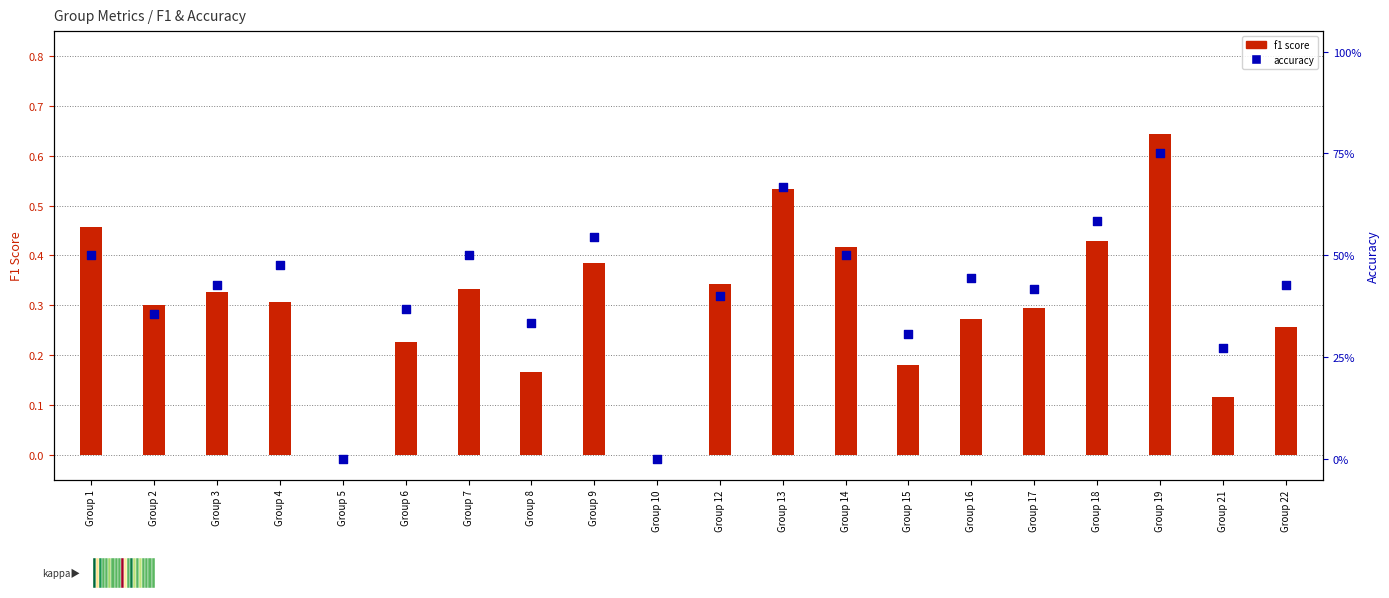

Which series has the largest total across all categories?

accuracy